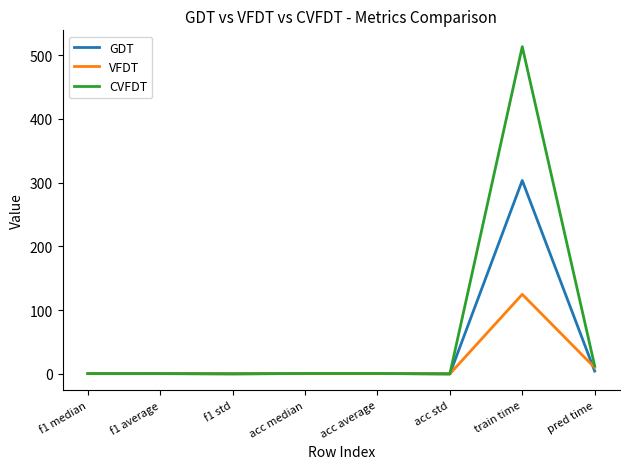

Where is VFDT nearest to the value 62?

pred time